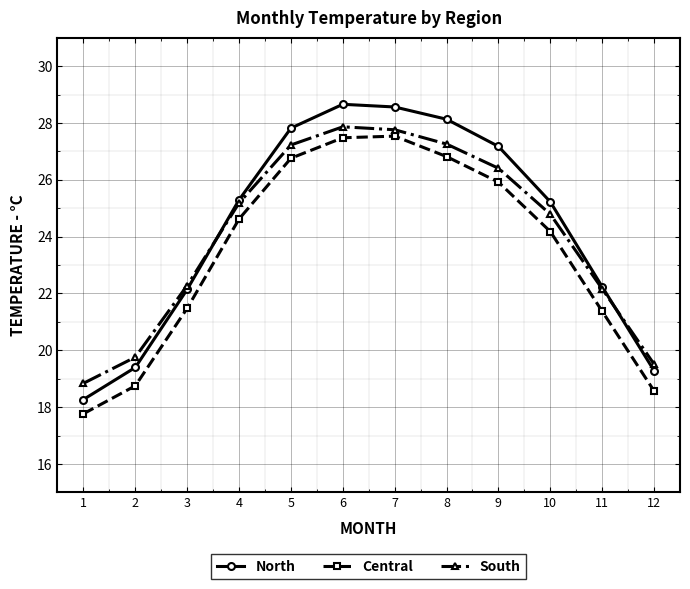

In Central, how many points are higher than both neighbors (excluding endpoints)?

1